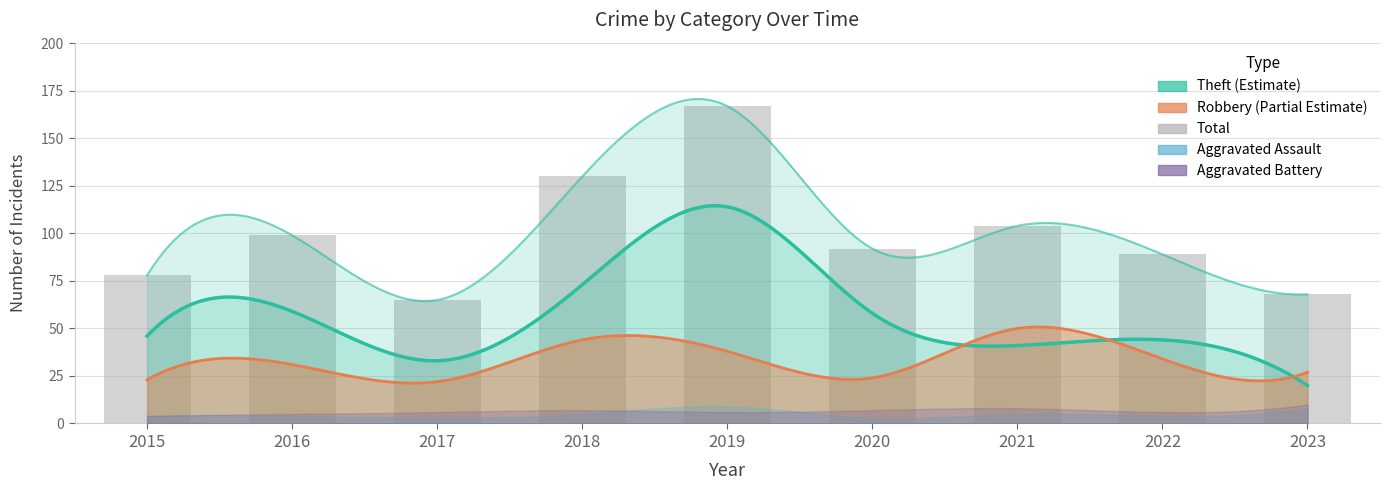

Where does the data first go above 92?

2016